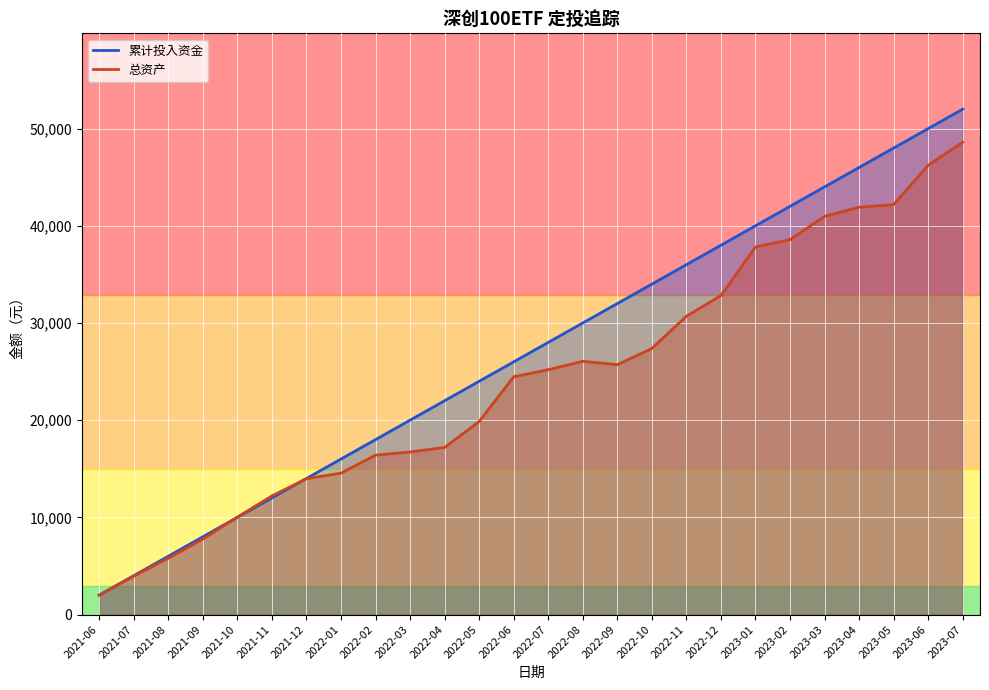

At how many categories does at least one series exceed 19708?

17